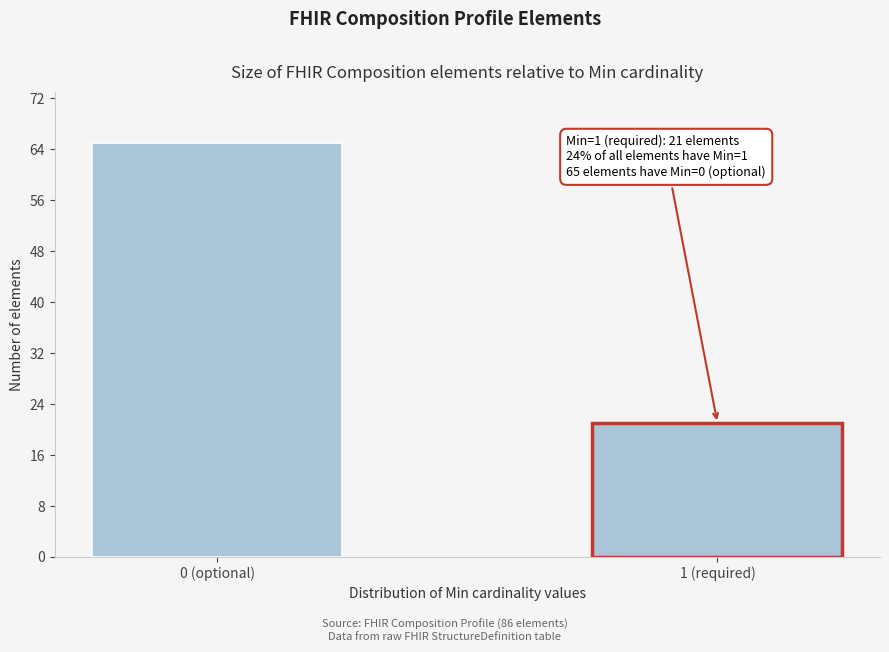

Reading left to right, list all the values displayed in this chart.

65	21